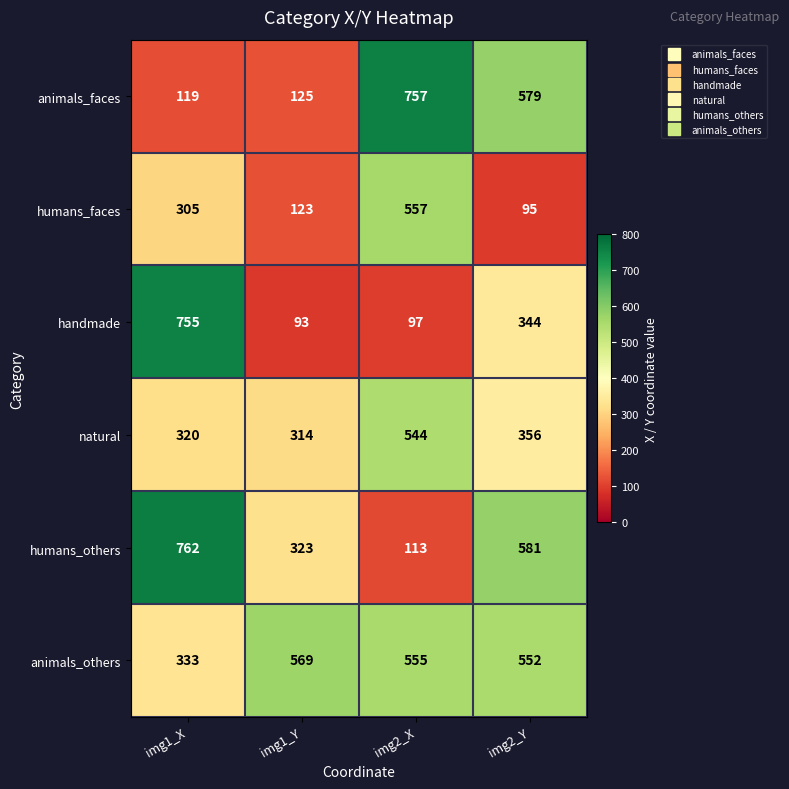

What is the greatest value displayed?

762